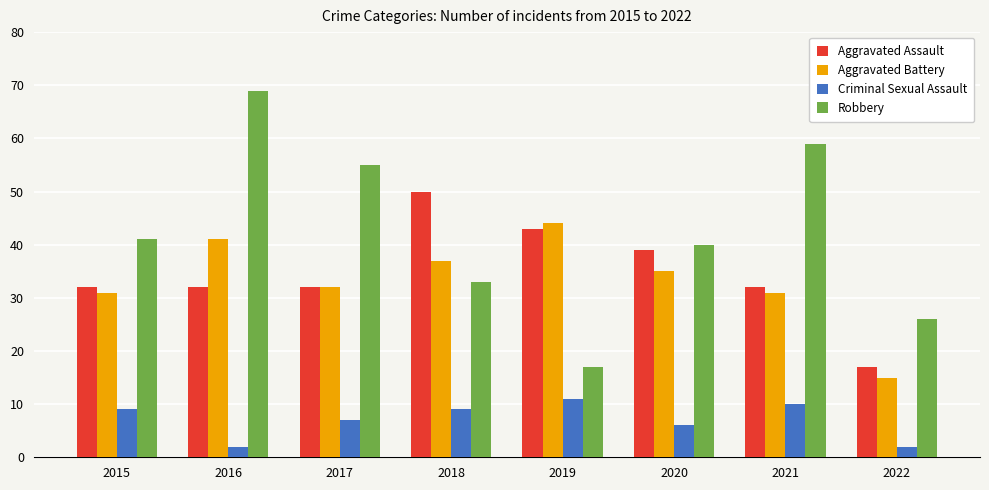

How many bars are there in each group?

4